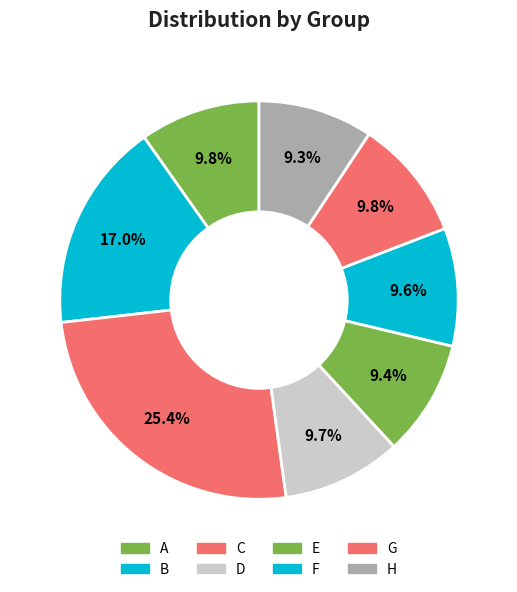

Combined, what portion of the pie is F and C?

35.0%